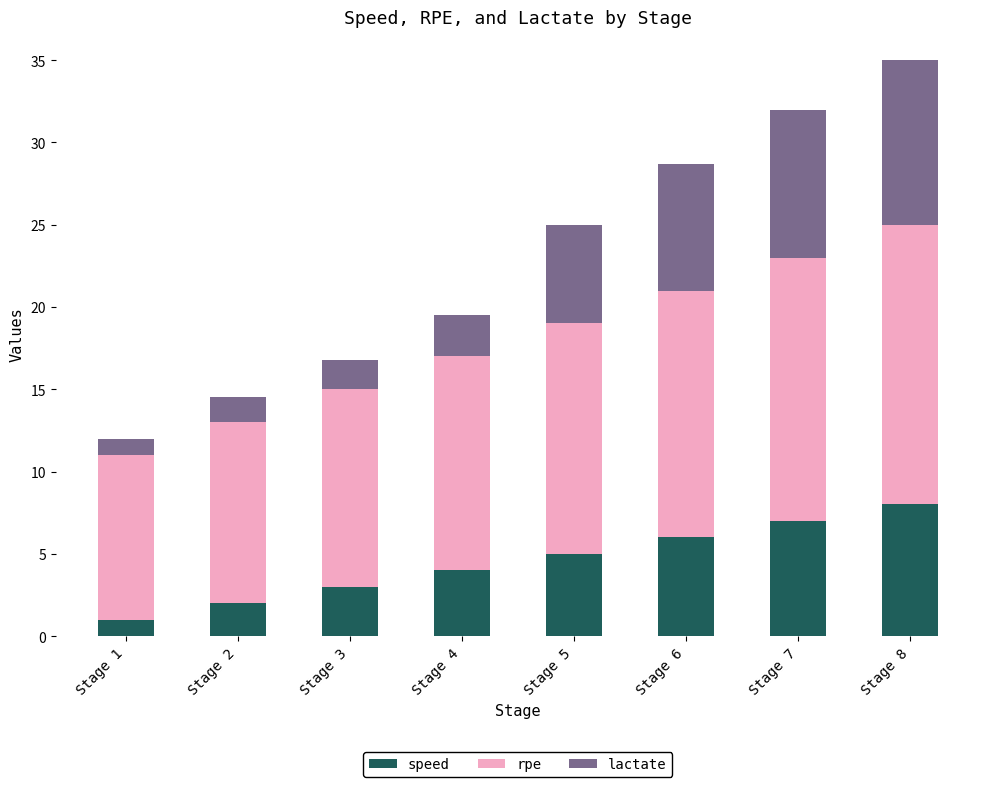

At which category is the sum across all series the highest?

Stage 8